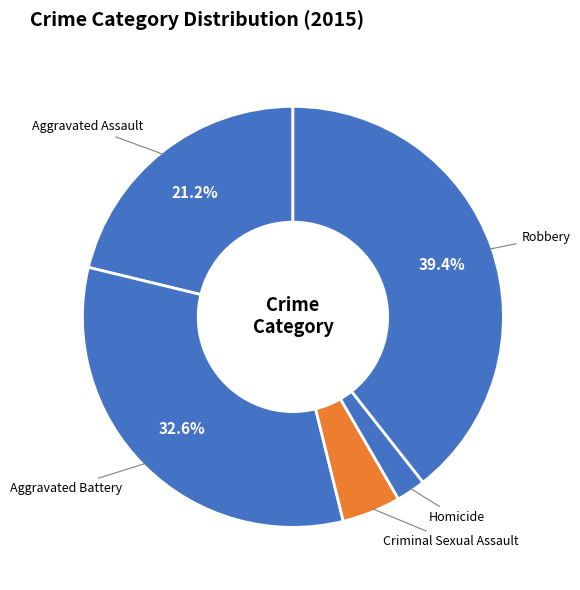

Combined, do Aggravated Assault and Aggravated Battery account for over 50%?

Yes